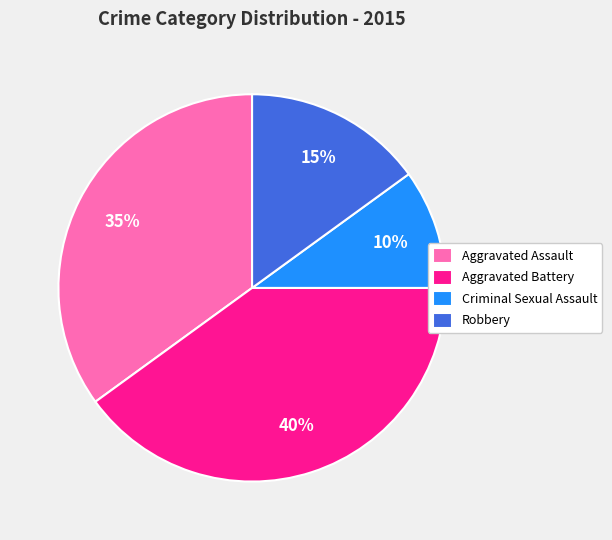

Does Aggravated Assault account for over 50% of the chart?

No